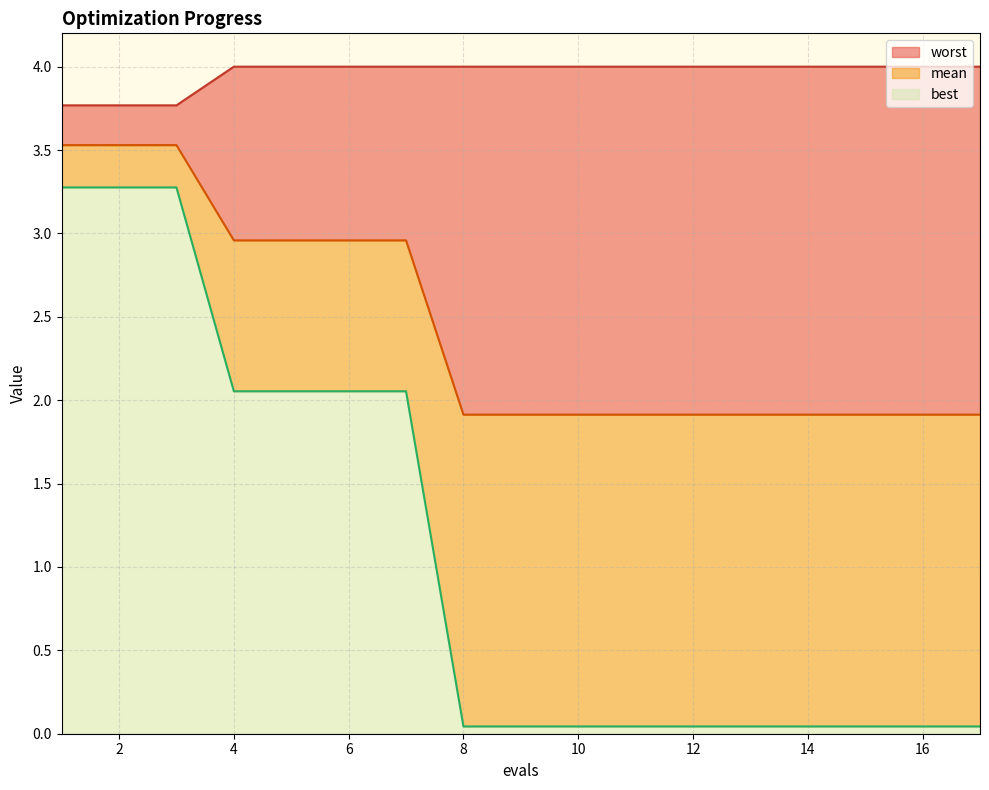

The value of worst at 17 is 1.6. True or false?

False